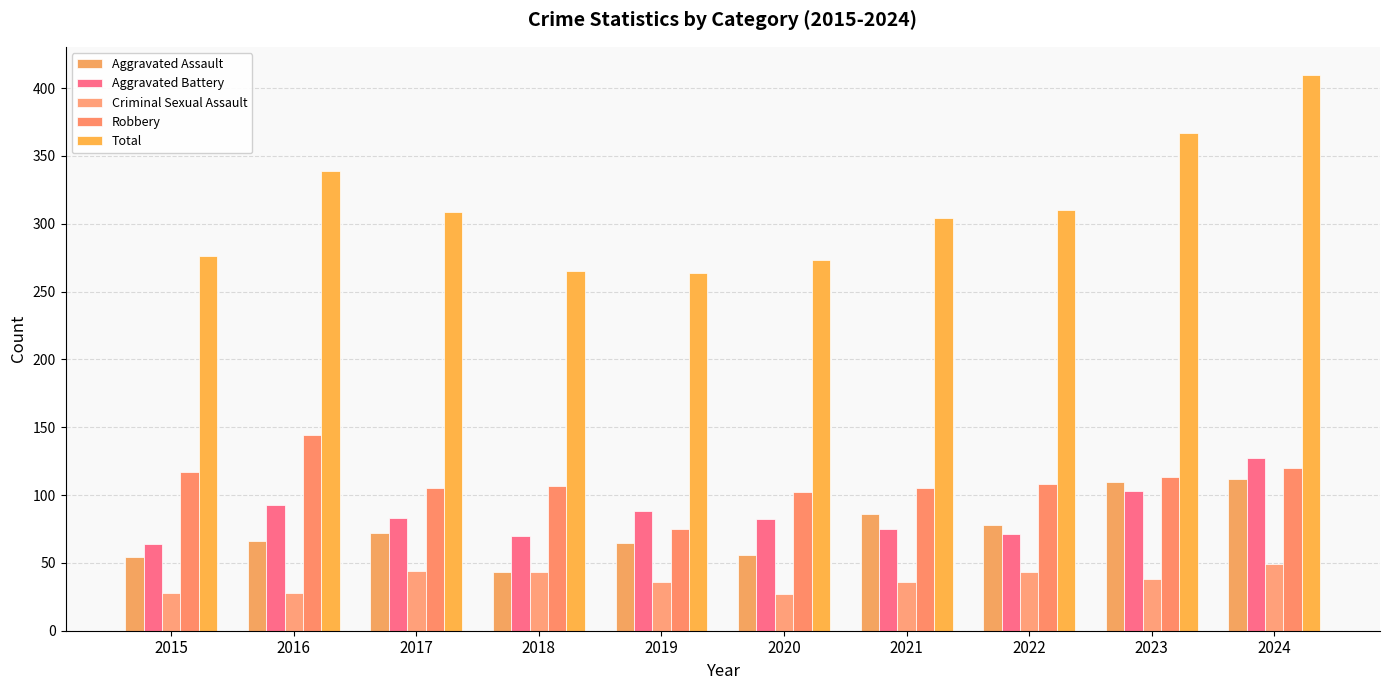

Which series changed the most between 2015 and 2022?

Total